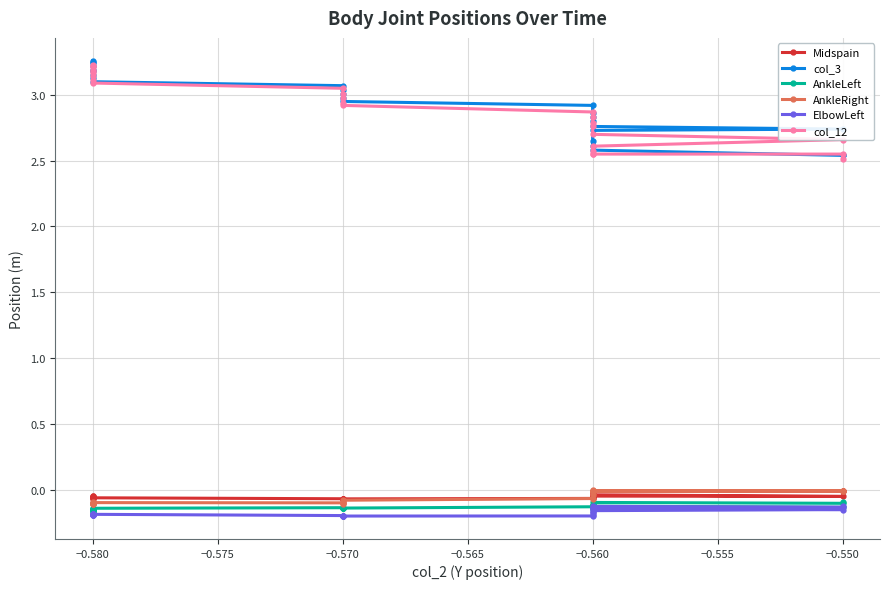

The AnkleRight series shows -0.0 at −0.550. True or false?

True